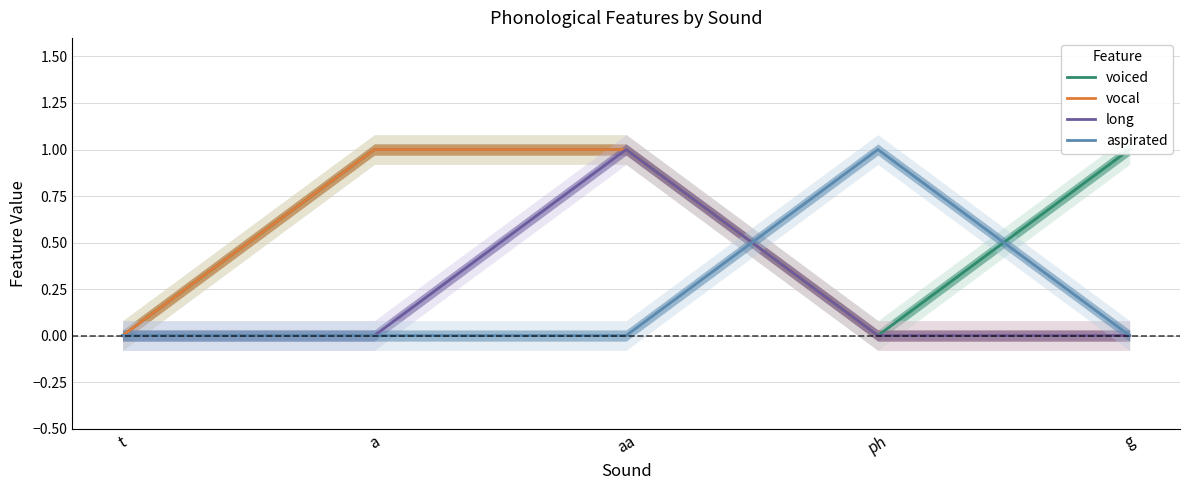

Which series has the widest spread of values?

voiced